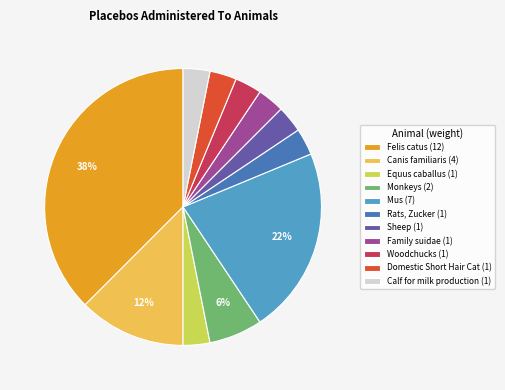

True or false: Woodchucks accounts for 18% of the total.

False